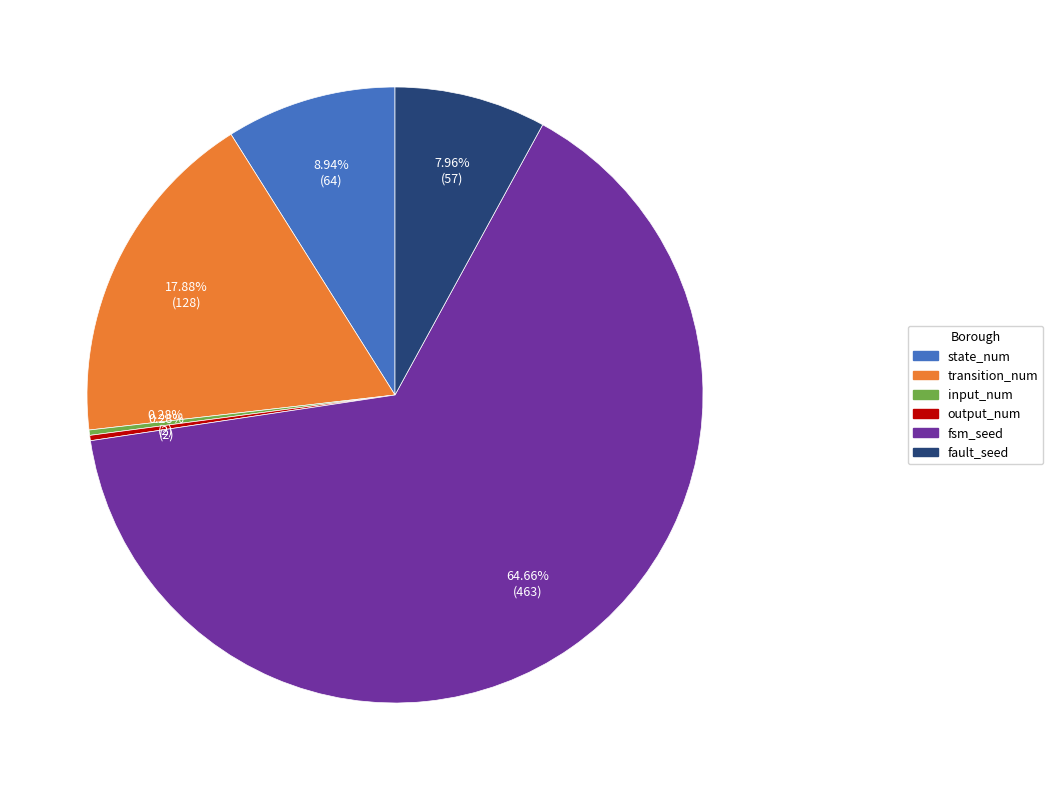

Does any single category account for the majority?

Yes